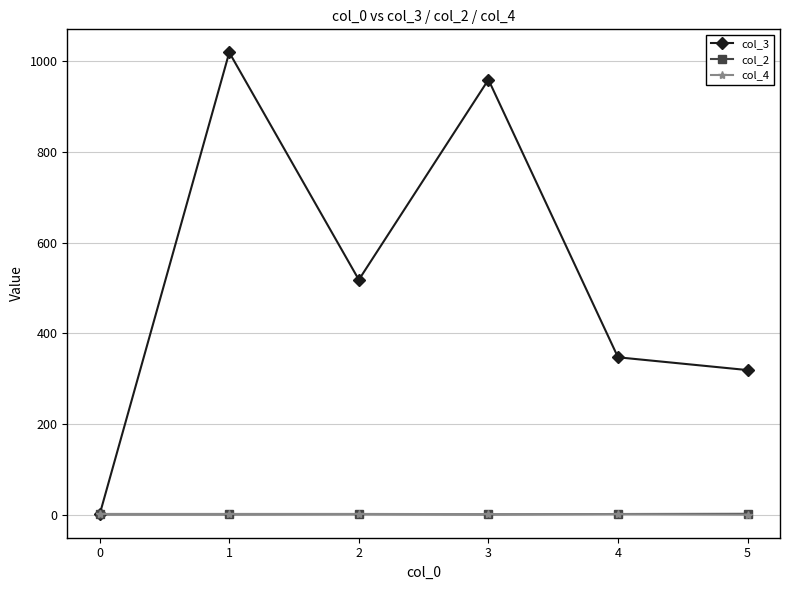

Is the value of col_3 at 2 greater than the value of col_4 at 1?

Yes